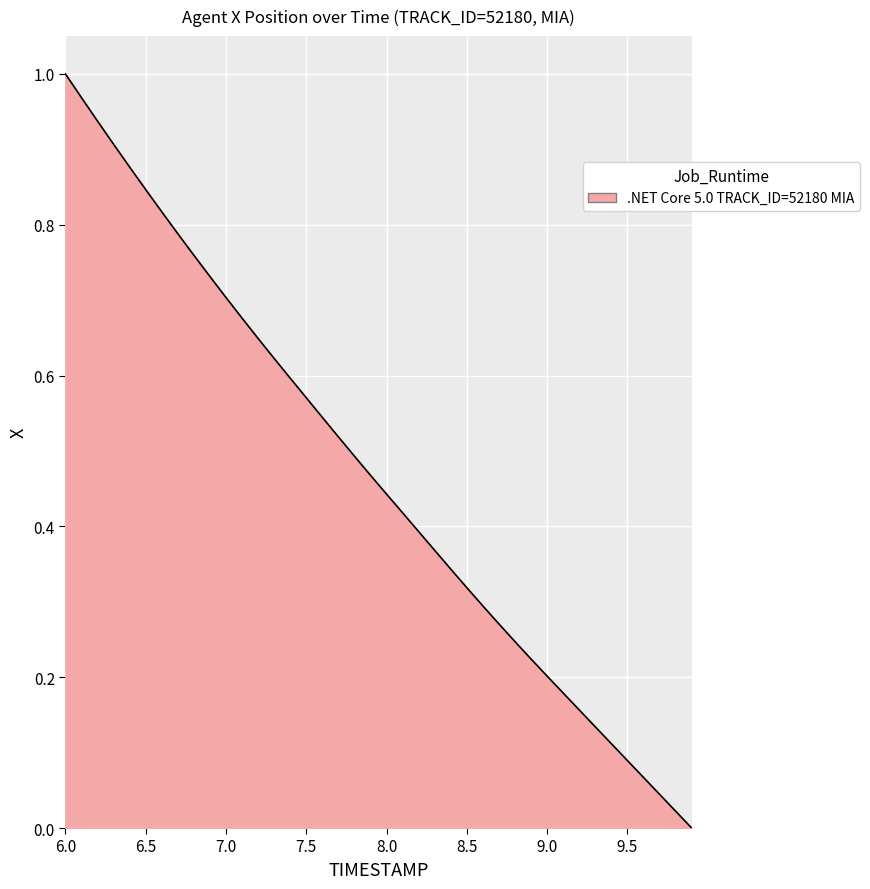

How many lines are shown in the chart?

1